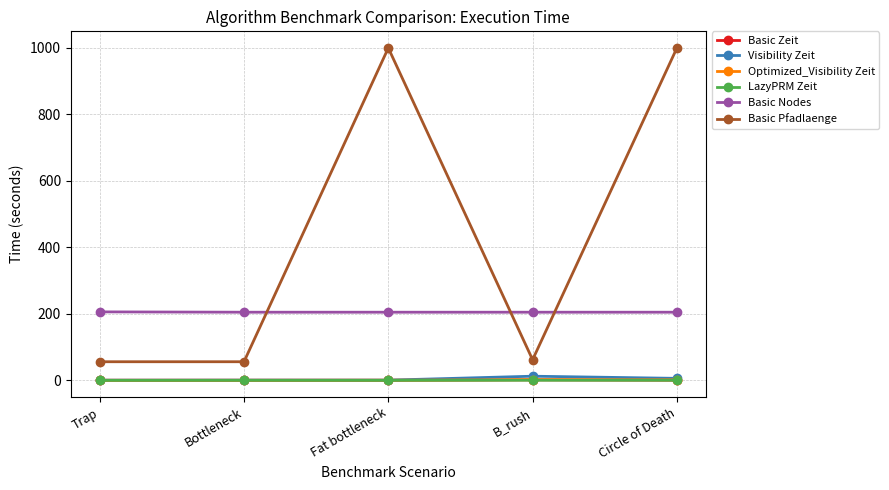

Which series has the widest spread of values?

Basic Pfadlaenge